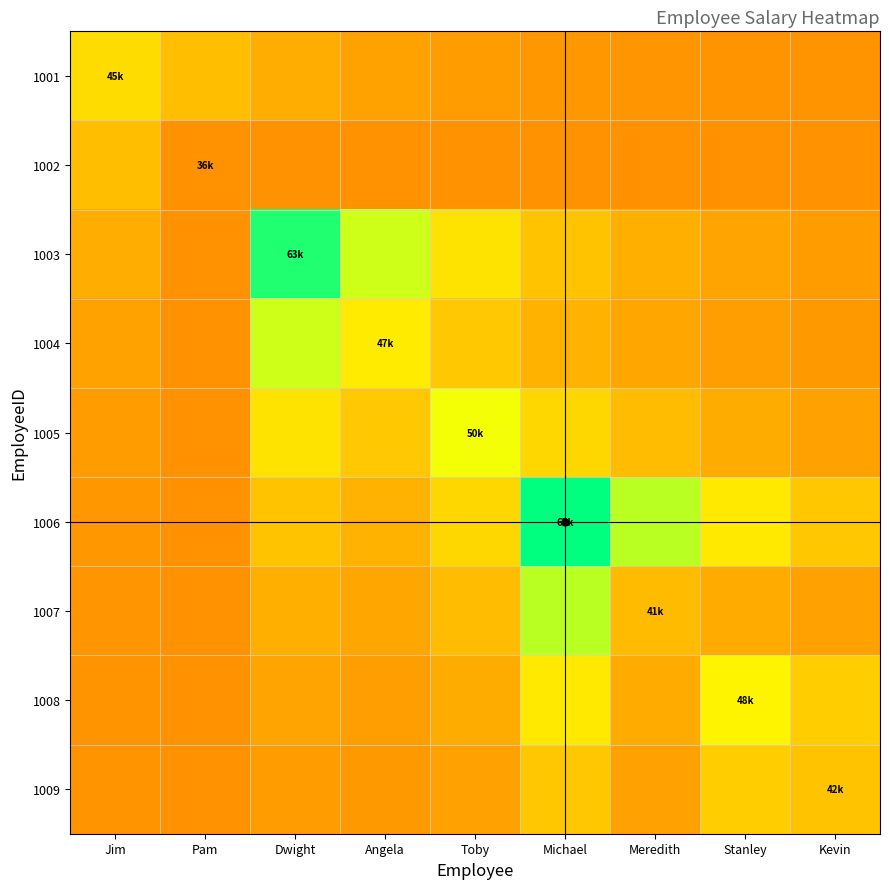

How many categories are shown in the chart?

9